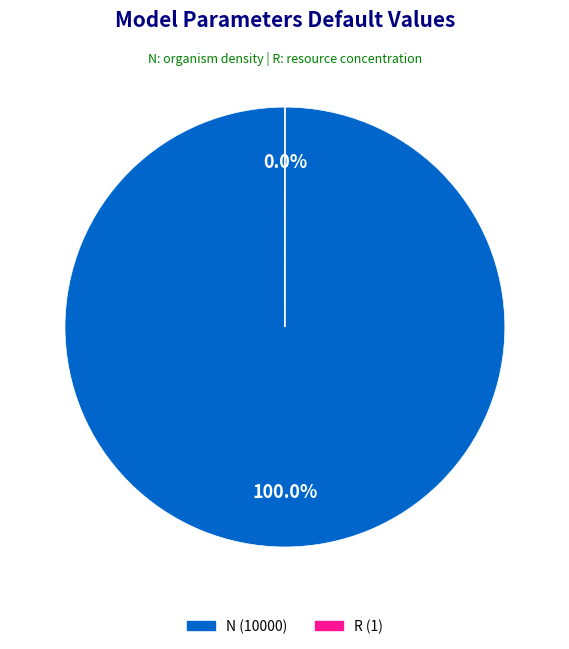

Is there a majority slice in this chart?

Yes